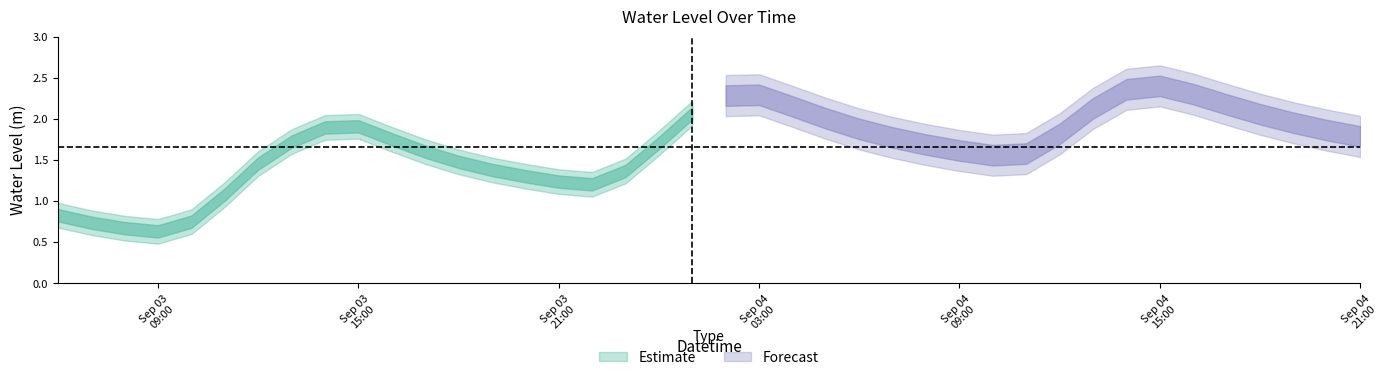

Count the number of values greater than 1.

35